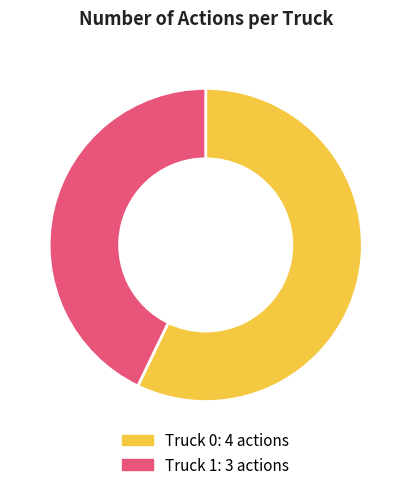

Count the number of slices in the pie.

2